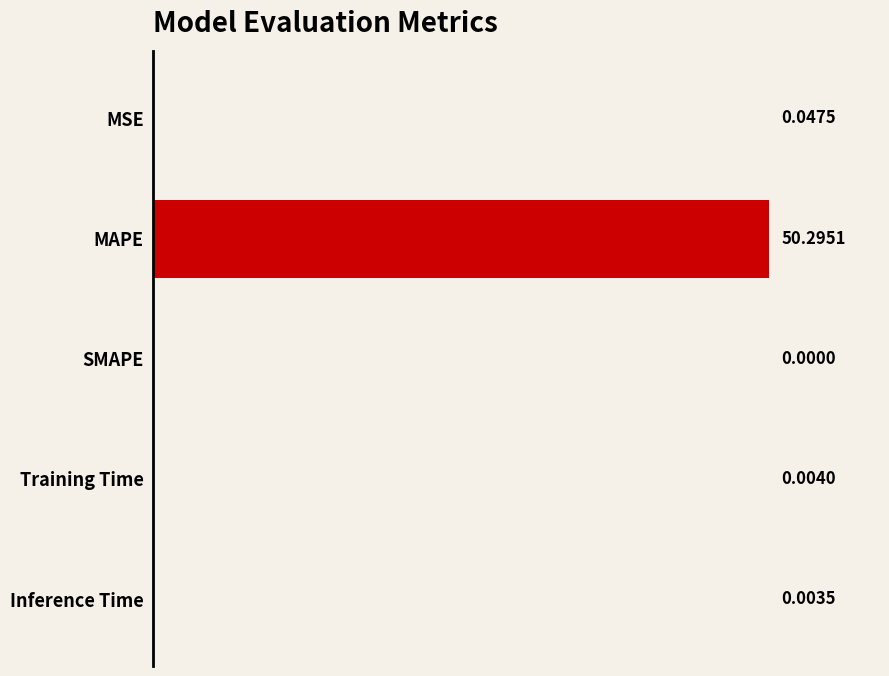

Between SMAPE and MAPE, which is larger?

MAPE